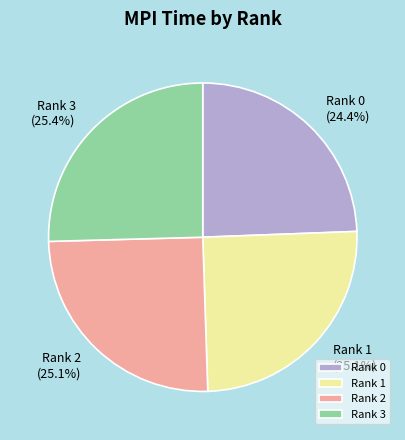

To the nearest percent, what is the difference between the Rank 3 and Rank 0 slice percentages?

1%